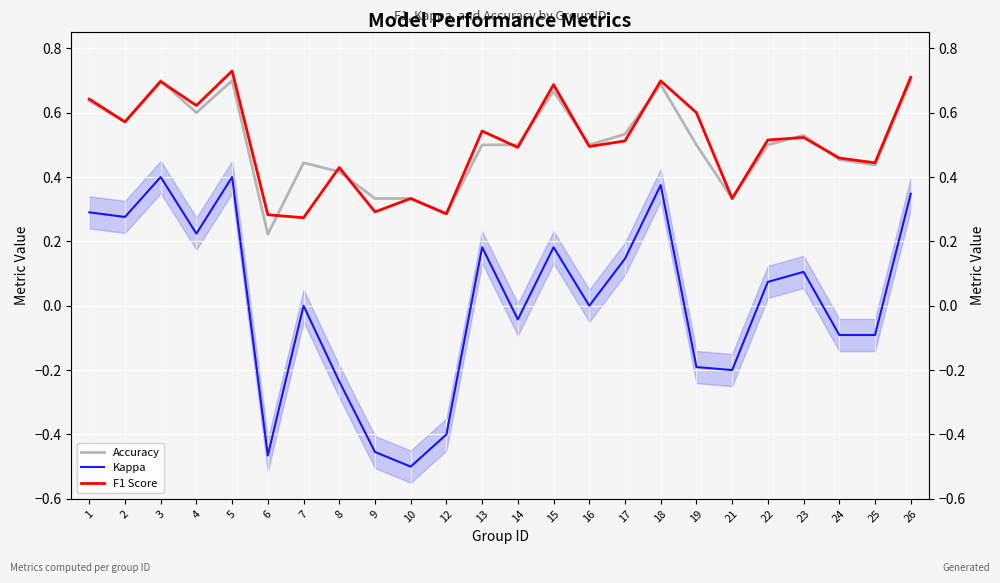

After their last crossing, which series has the higher values: Accuracy or F1 Score?

F1 Score